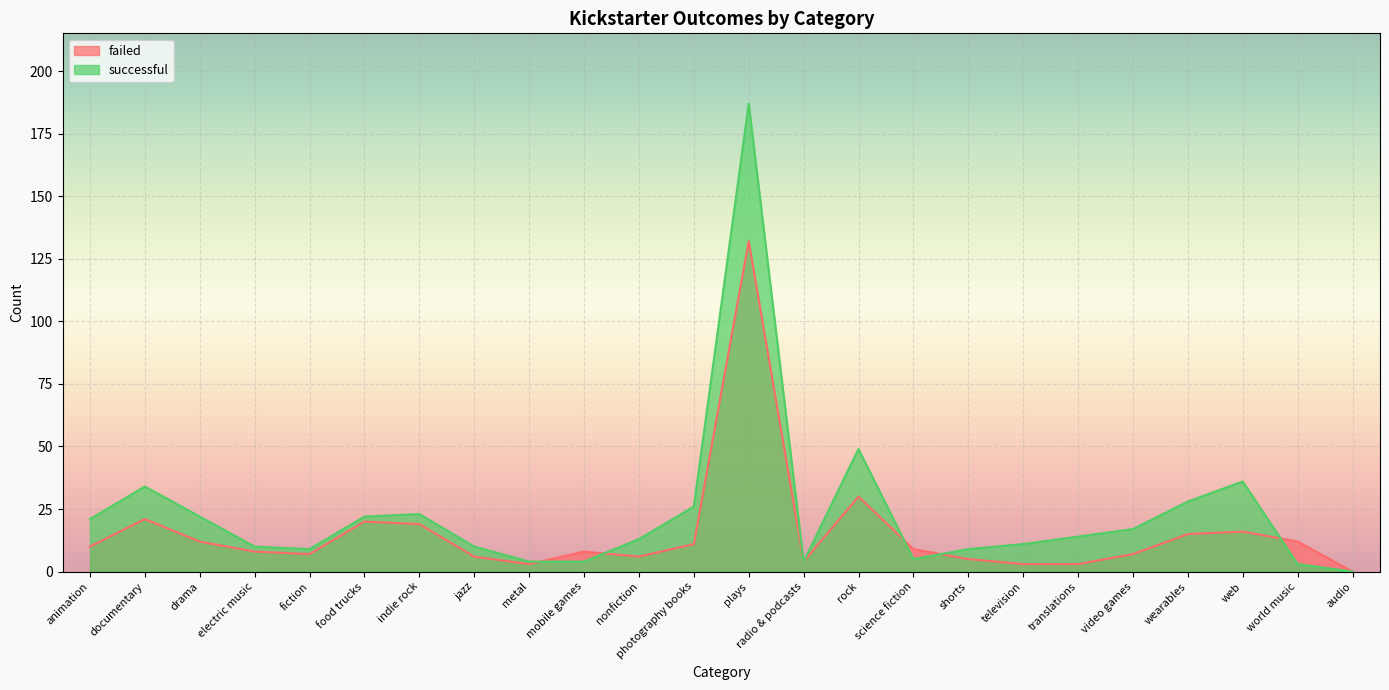

What is the approximate value of successful at science fiction, to the nearest 5?

5